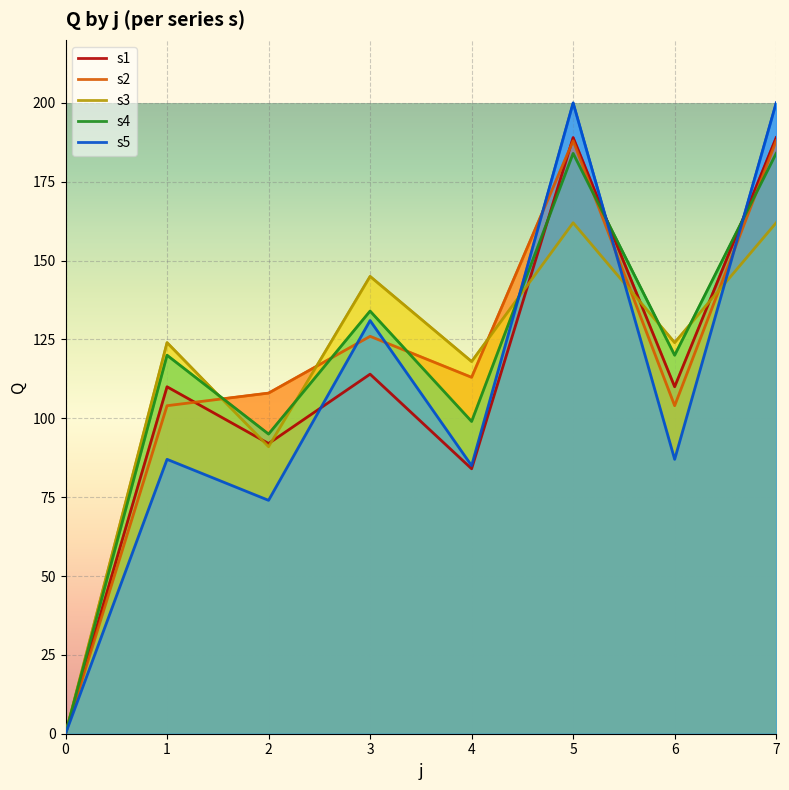

Which series ends up on top after the final intersection of s3 and s5?

s5